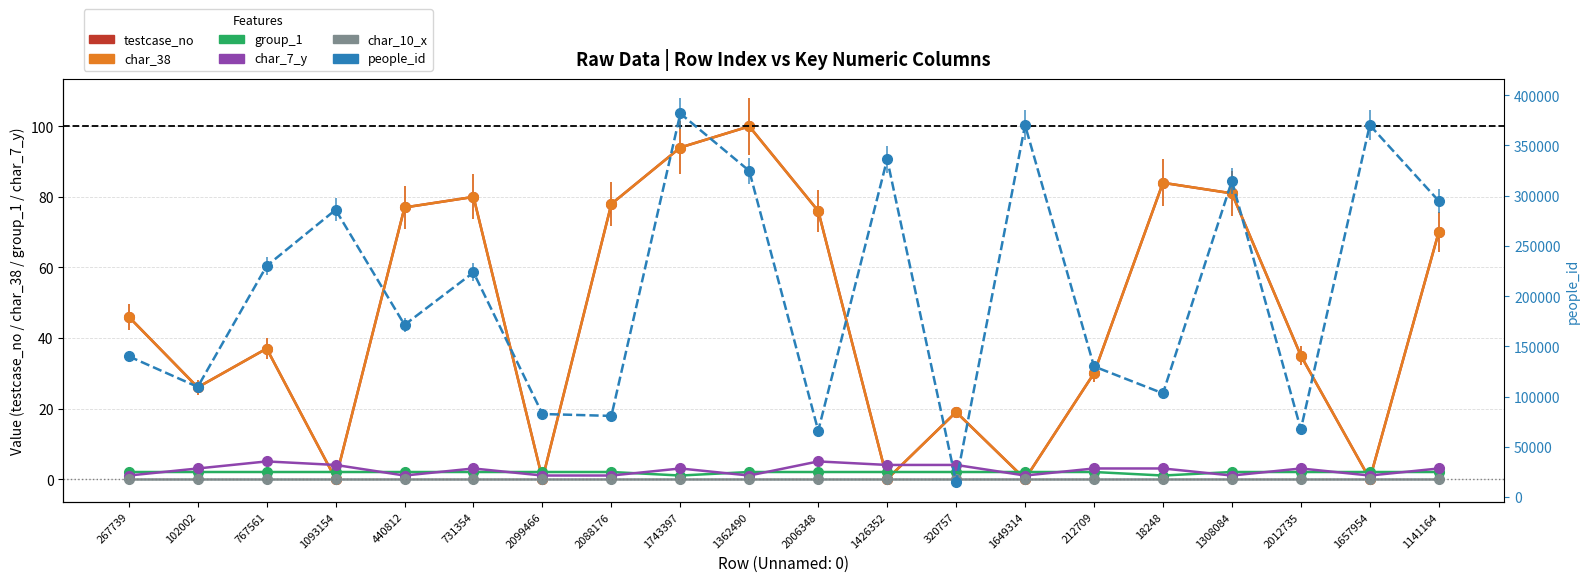

Which series has the largest total across all categories?

people_id